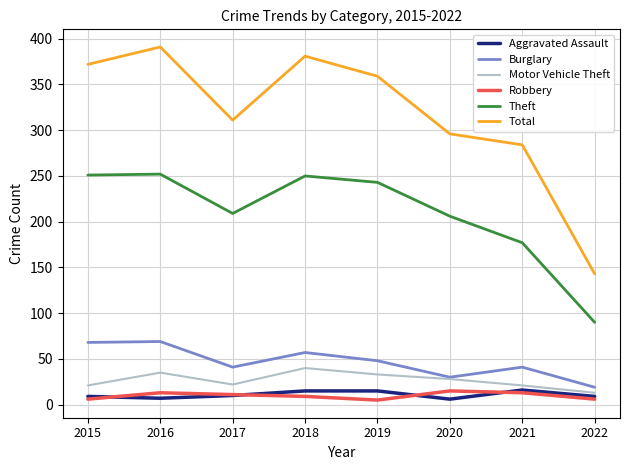

How many lines are shown in the chart?

6